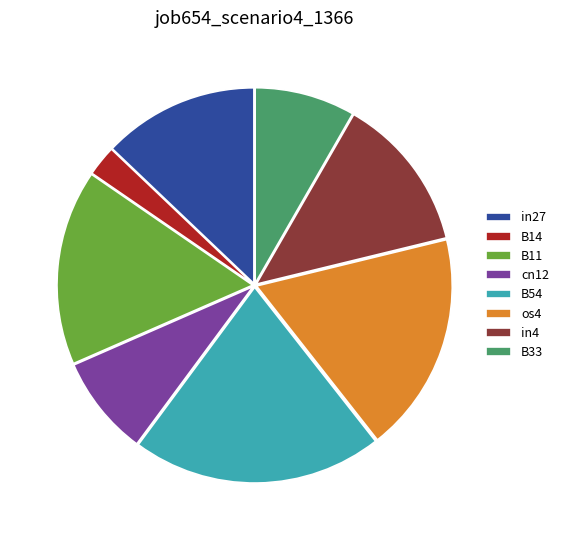

Is it true that in4 is 20% of the pie?

False